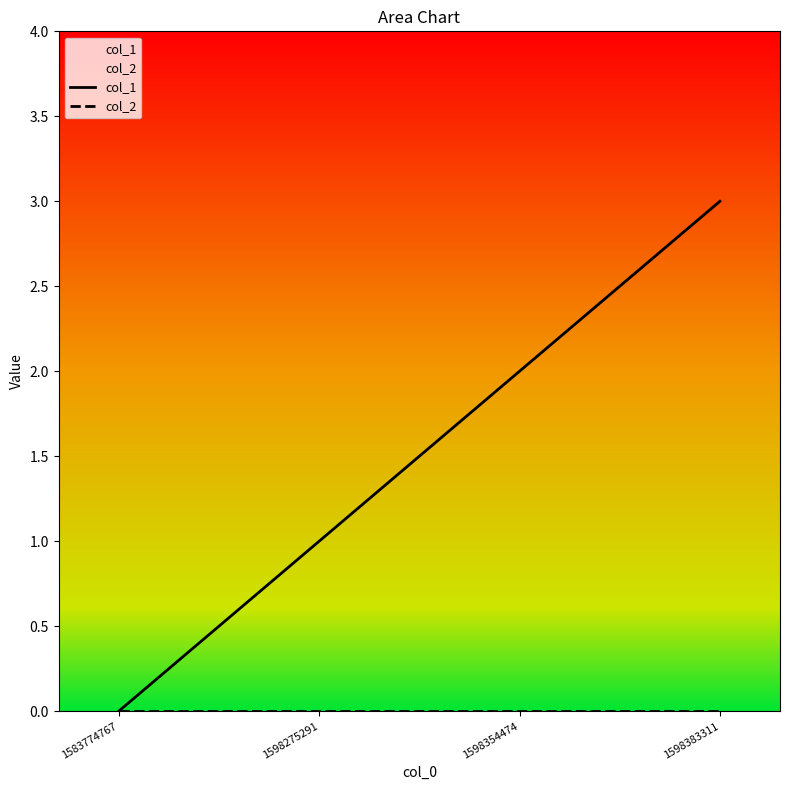

Reading right to left, transcribe all the data shown in this chart.

col_1: 3	2	1	0
col_2: 0	0	0	0